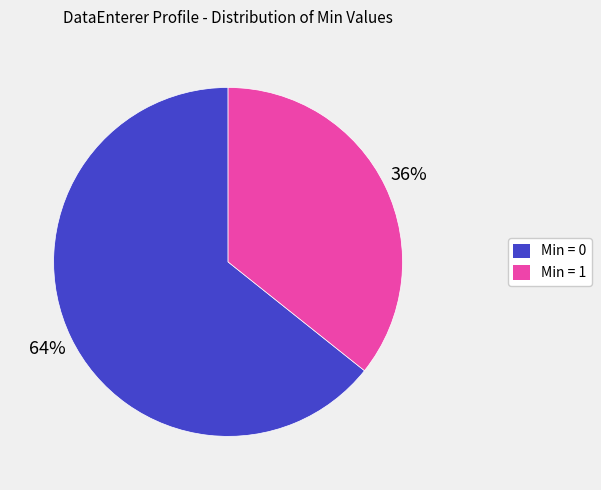

To the nearest percent, what percentage of the pie is Min = 1?

36%